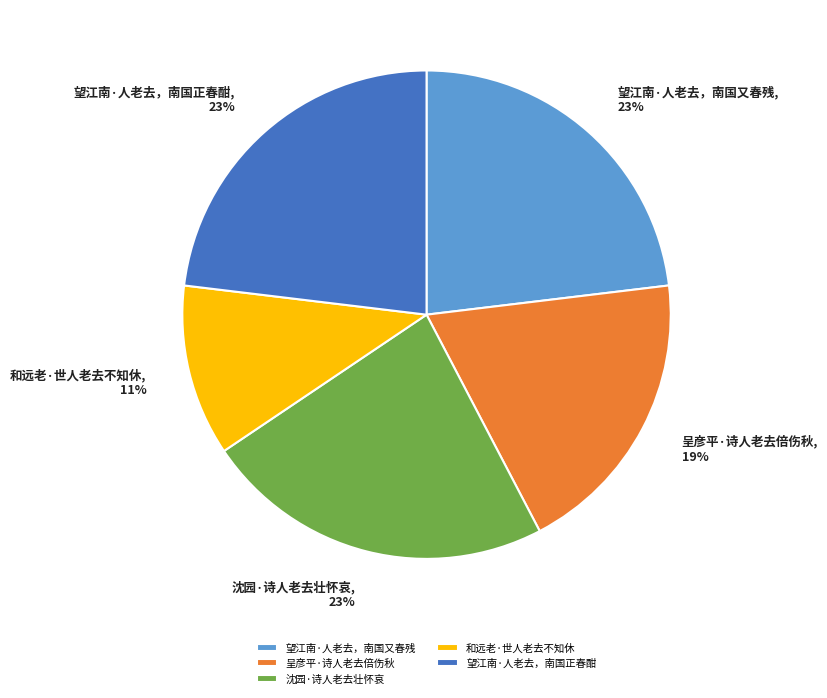

Count the number of slices in the pie.

5